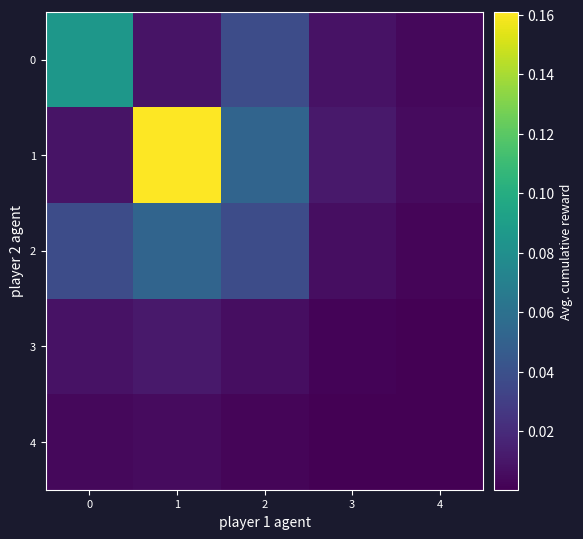

At which category is the sum across all series the highest?

1